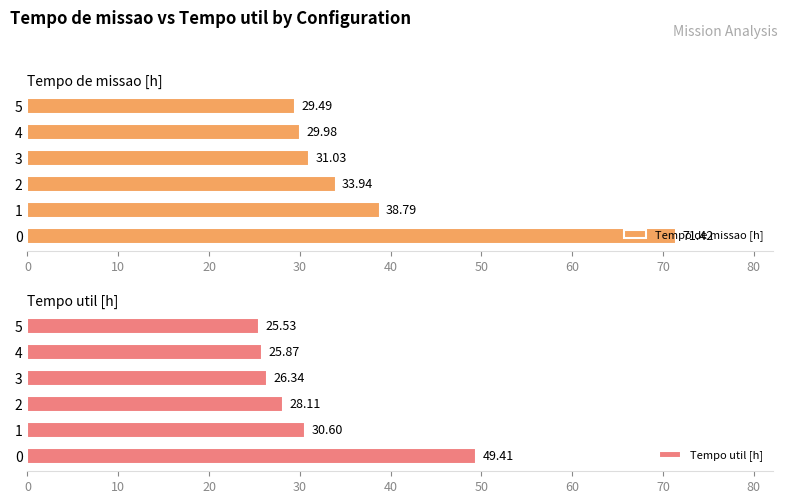

What is the value of the Tempo util [h] bar at the 2nd from the left?

30.6